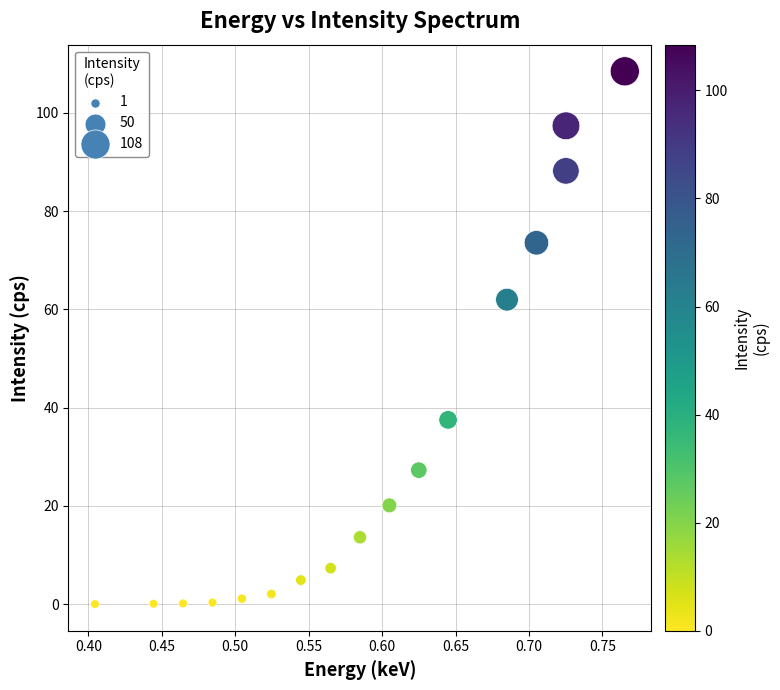

What Y value in the scatter plot is closest to 54?

62.0